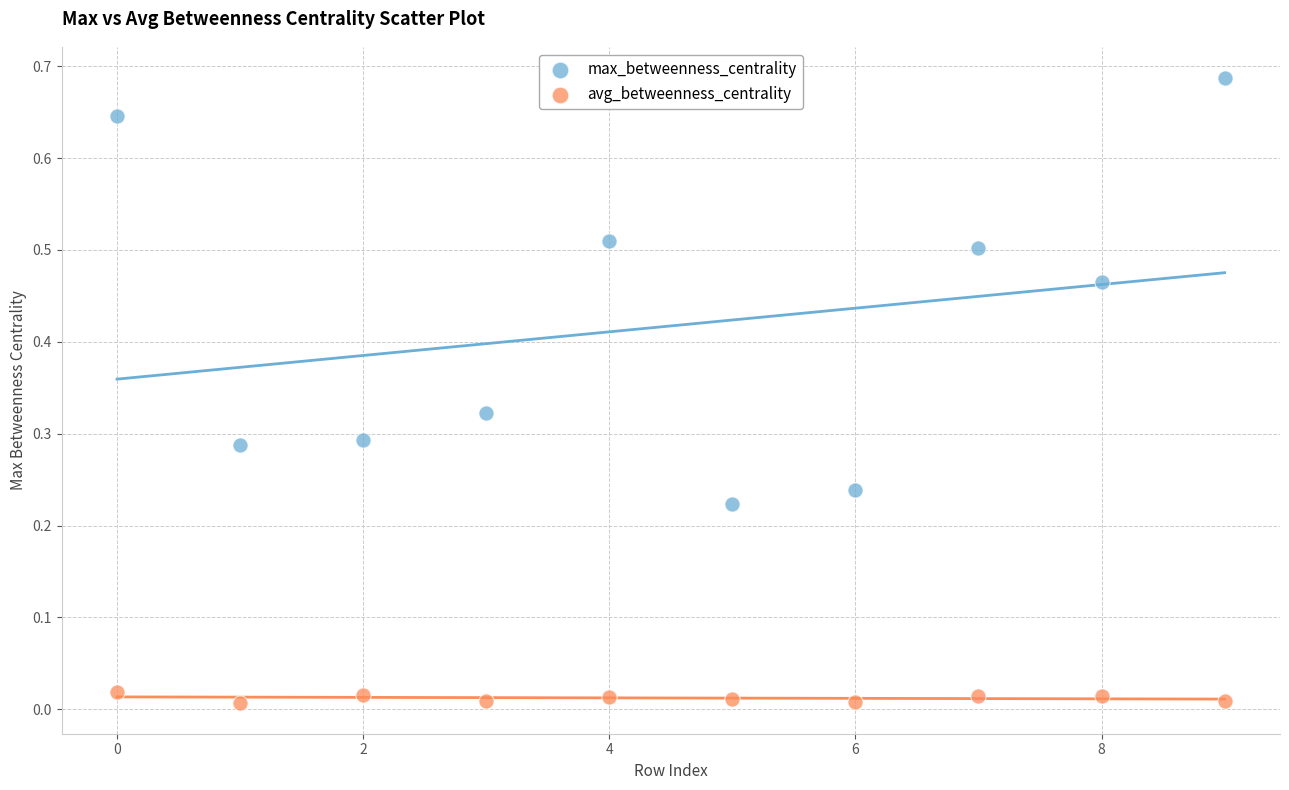

Which series contains the highest Y value?

max_betweenness_centrality